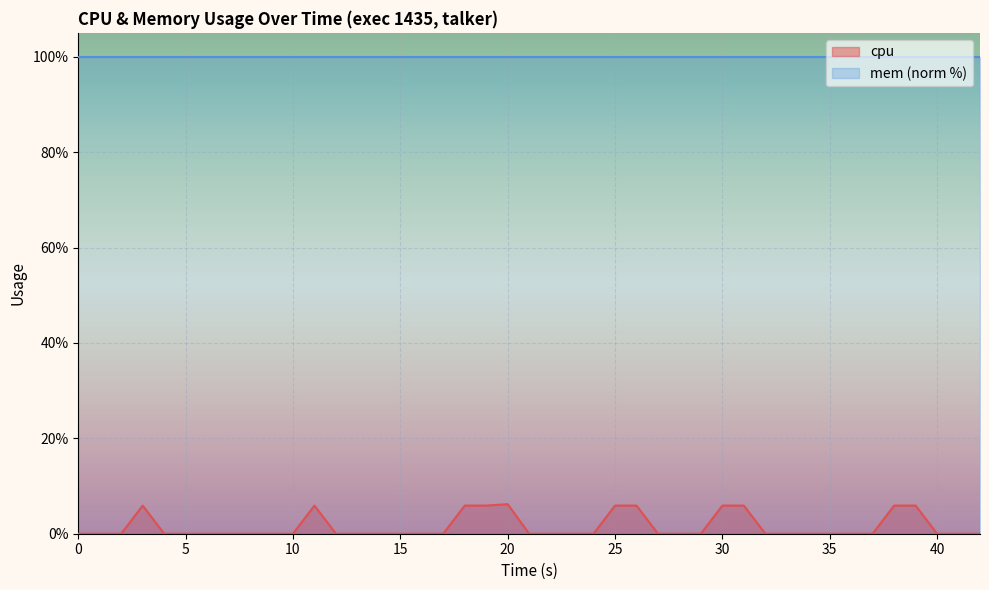

What is the difference between the maximum and minimum values?

6.2